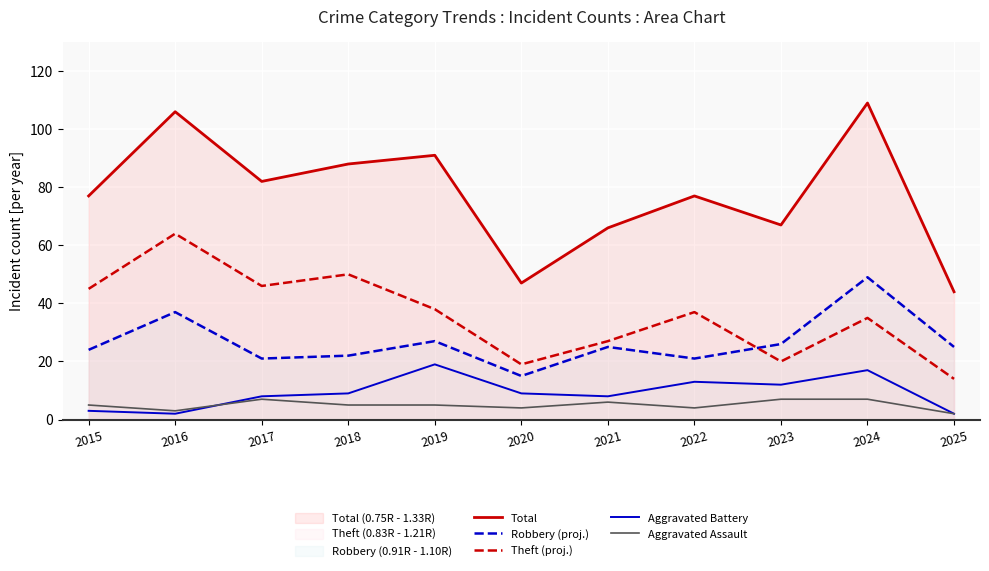

What value does the Total series have at 2018?

88